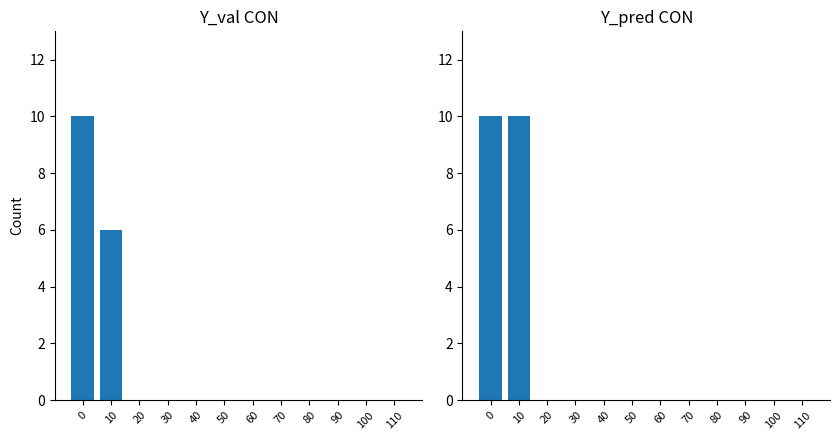

At how many categories does at least one series exceed 0?

2